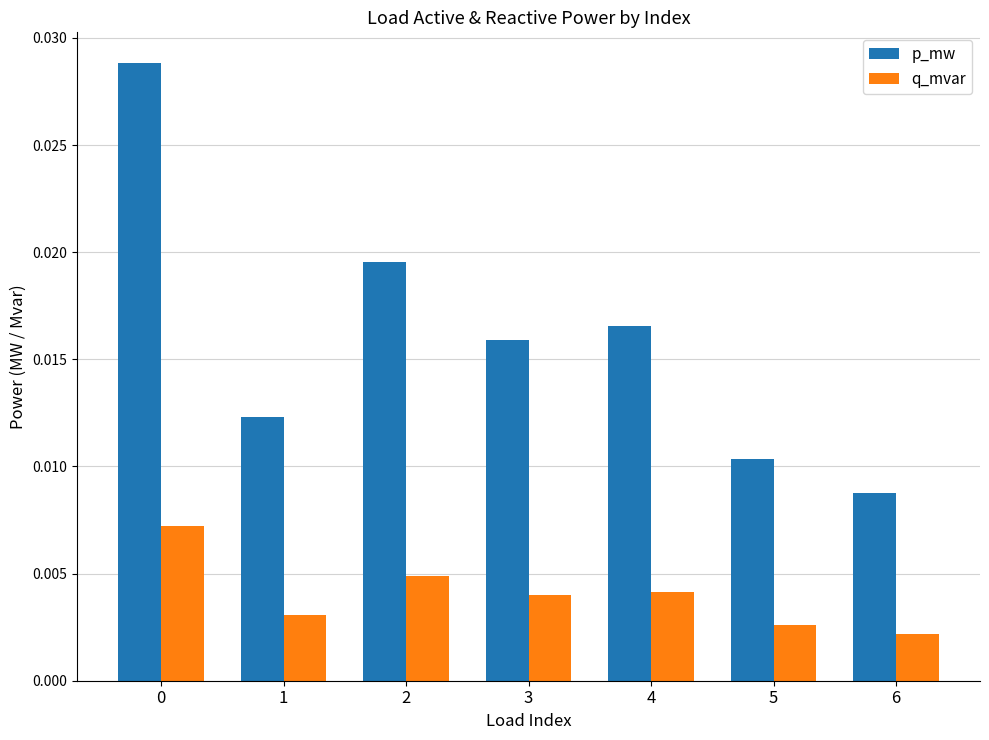

List the series in order of their overall mean, highest first.

p_mw, q_mvar